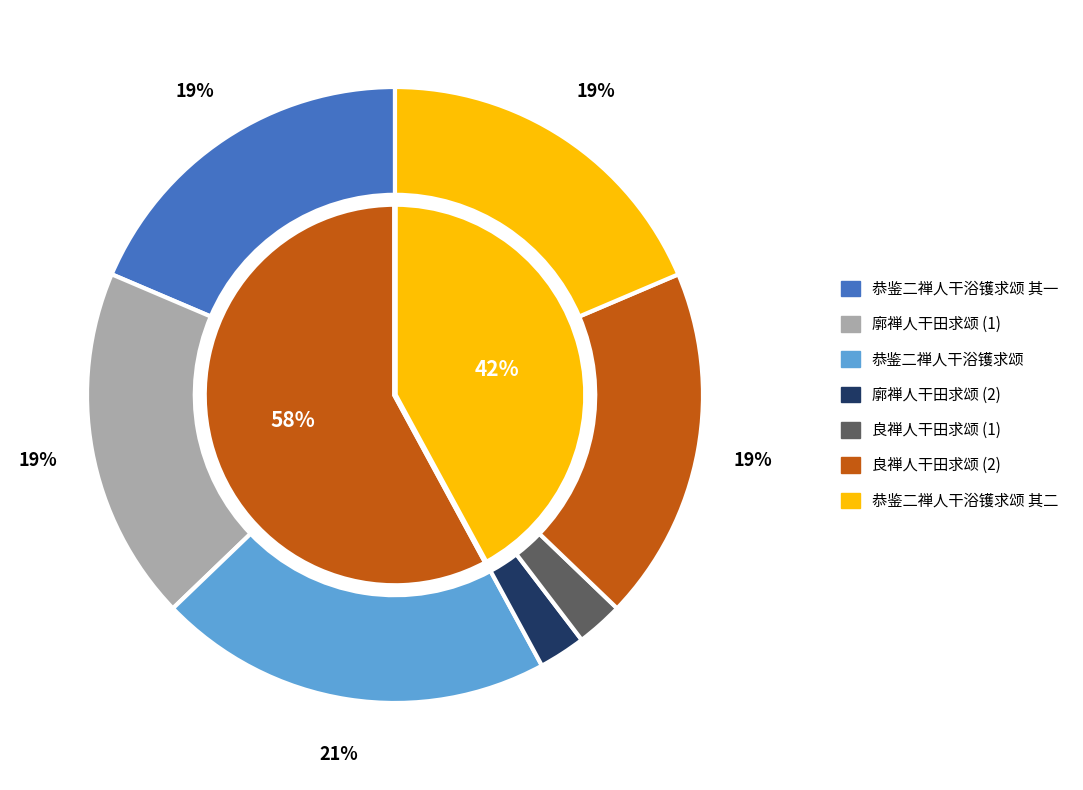

To the nearest percent, what is the difference between the largest and smallest slice percentages?

18%